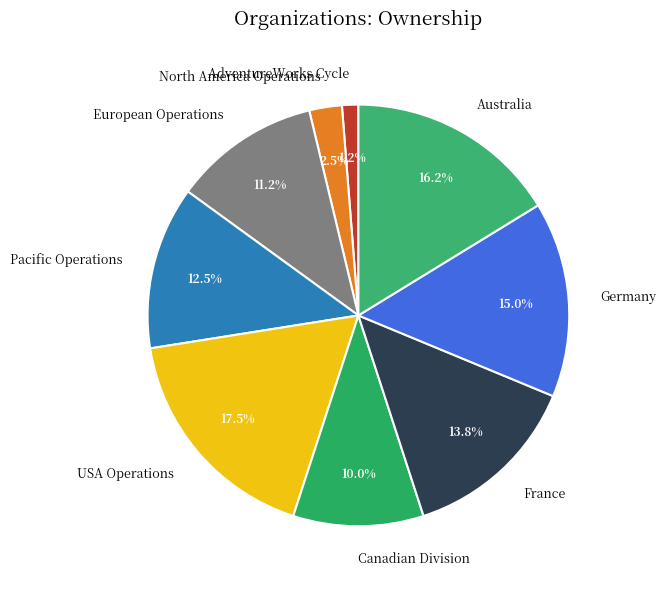

Between Australia and European Operations, which is larger?

Australia